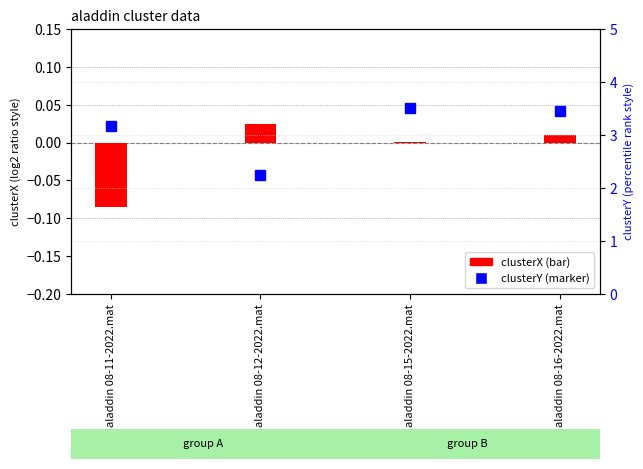

What position from the left is aladdin 08-12-2022.mat?

2